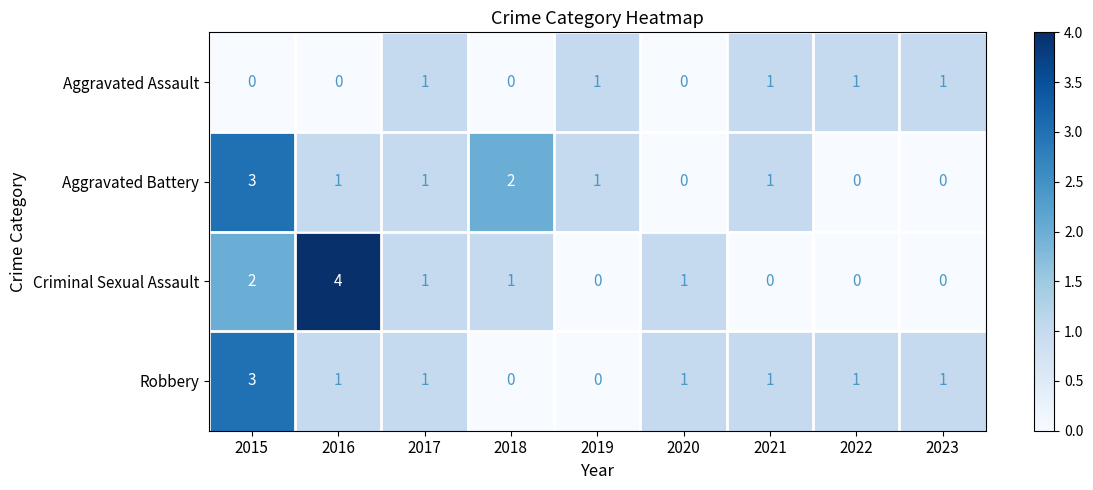

At which label does Criminal Sexual Assault first exceed 1?

2015